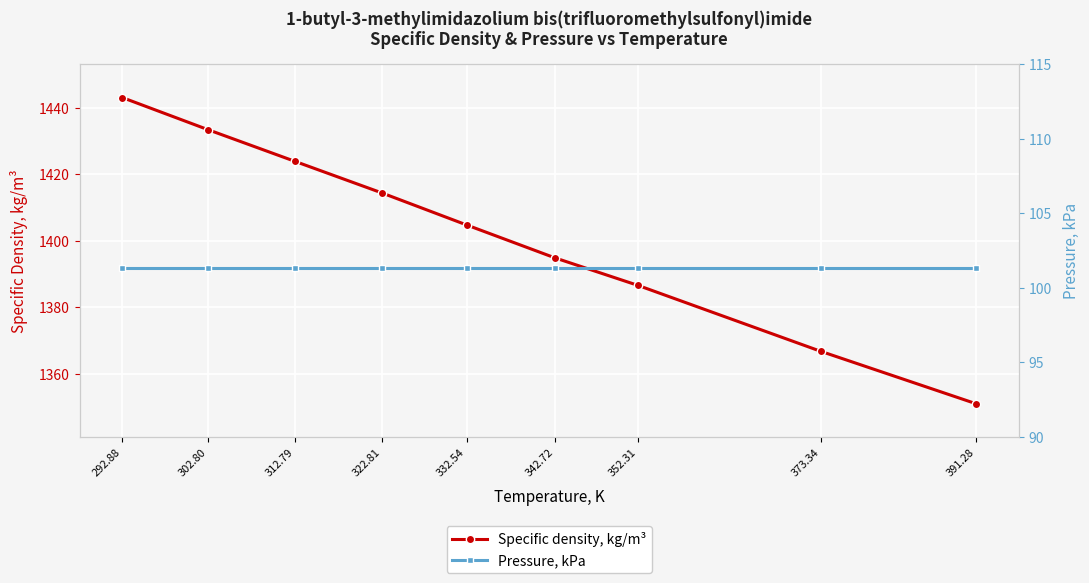

Which category has the highest value in the Pressure, kPa series?

292.88